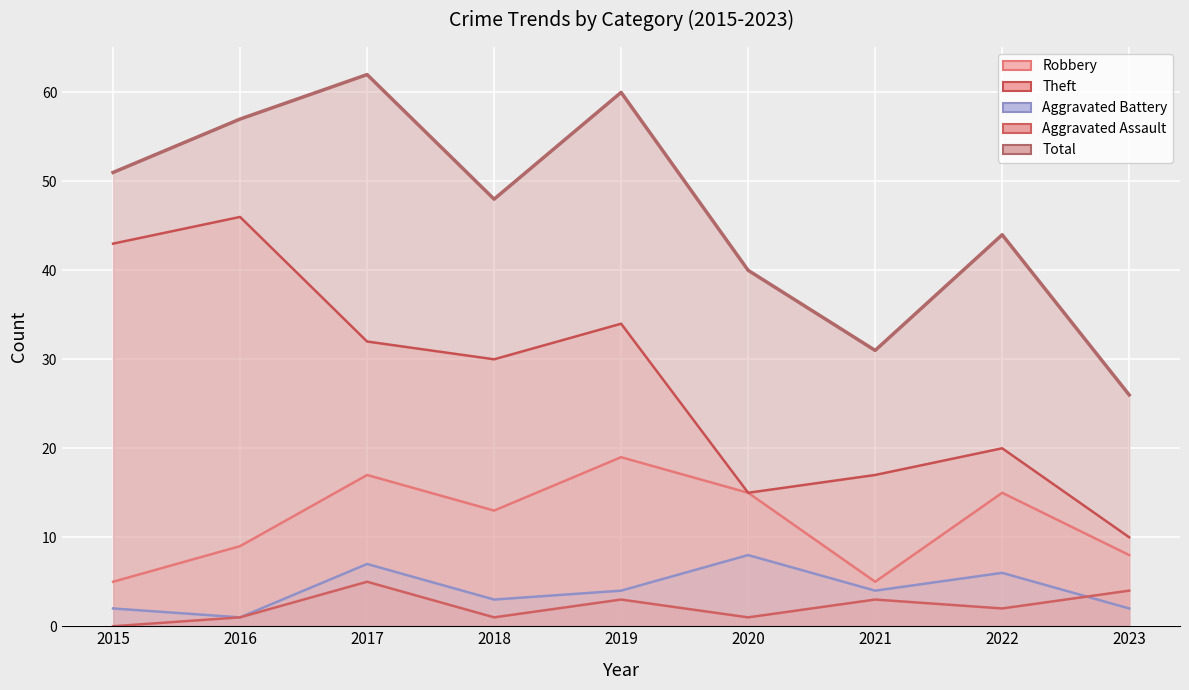

True or false: Robbery and Total cross at least once.

False